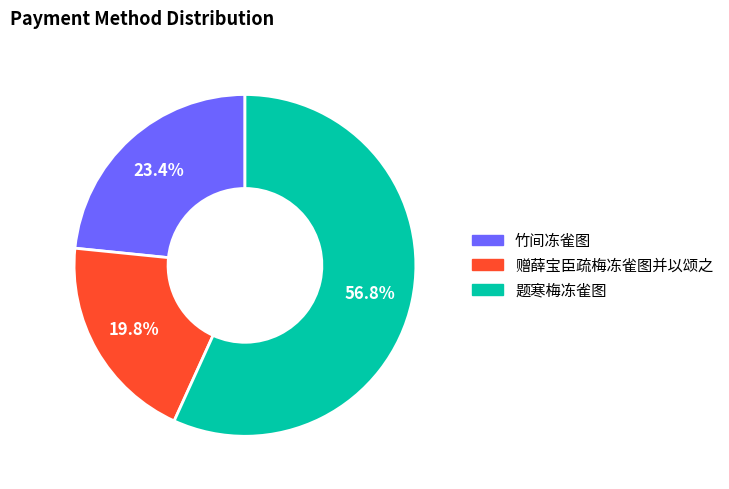

Approximately how many times larger is the value at 赠薛宝臣疏梅冻雀图并以颂之 compared to 题寒梅冻雀图?

0.3